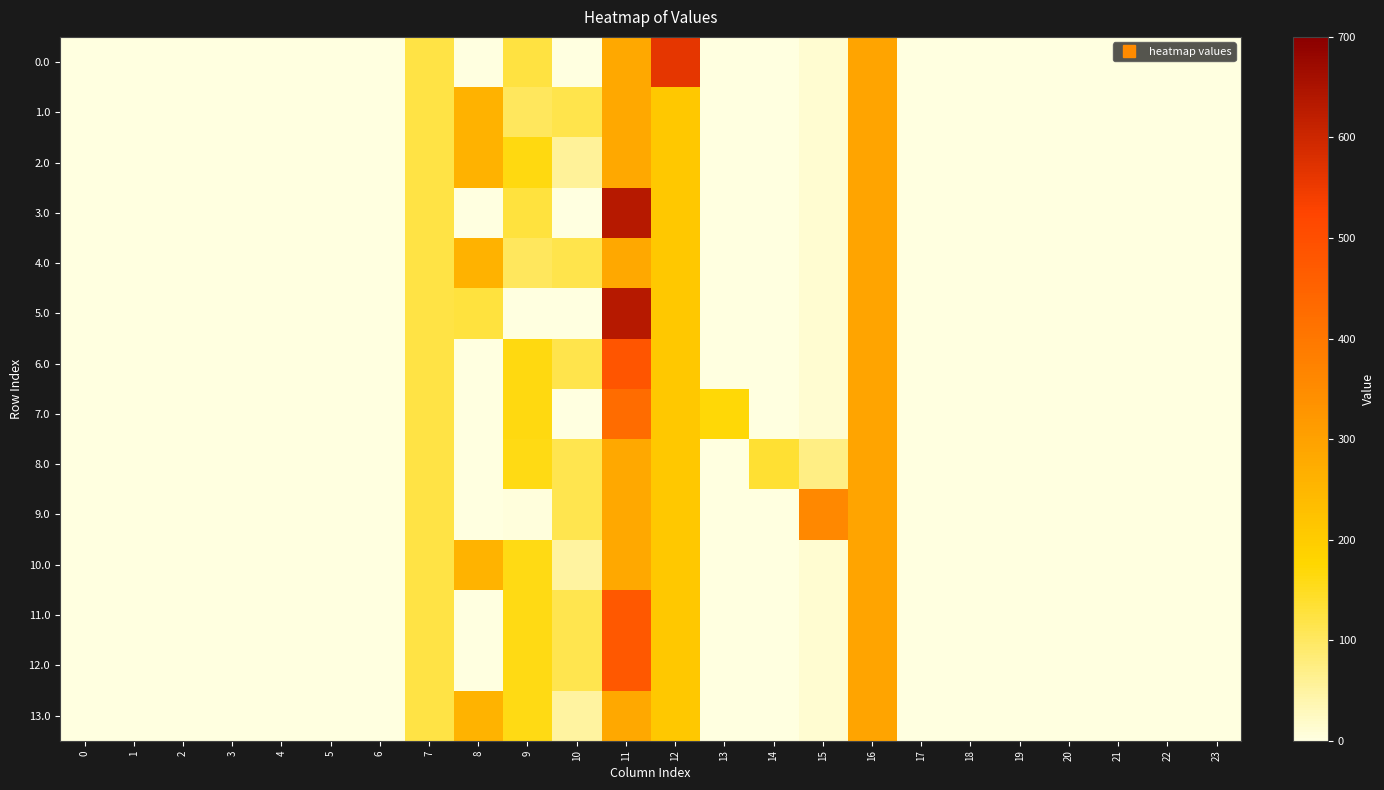

At which category is the sum across all series the highest?

11